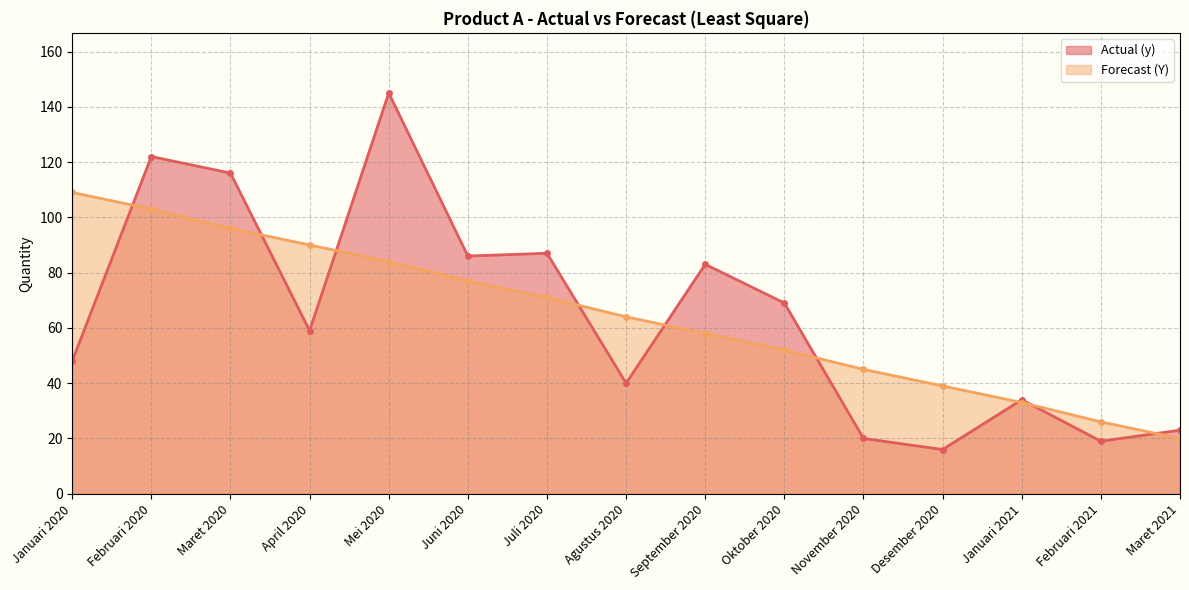

What is the average value of the Actual (y) series?

64